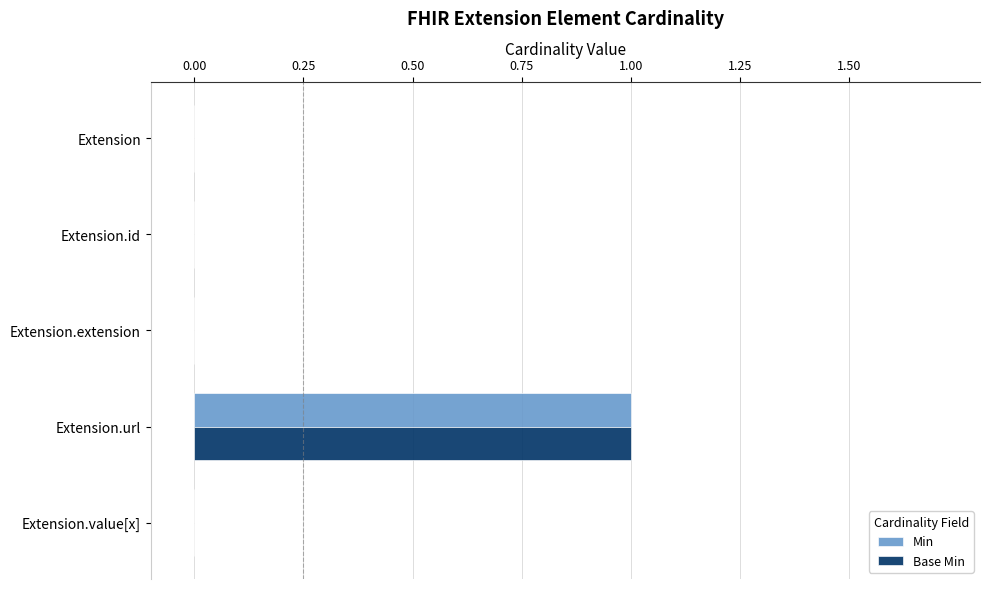

At which category is the sum across all series the highest?

Extension.url